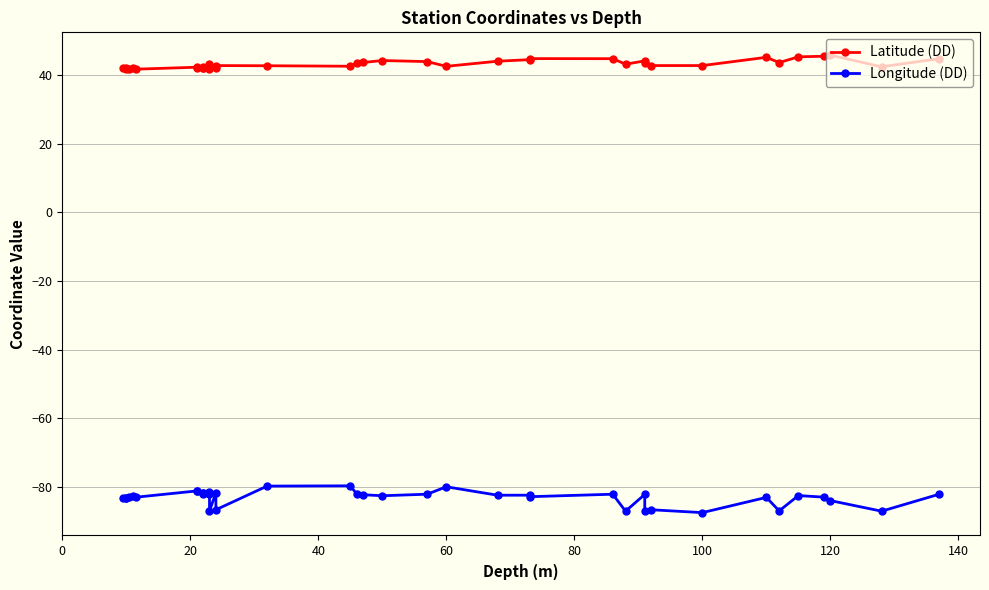

The Longitude (DD) series shows -41.6 at 15. True or false?

False